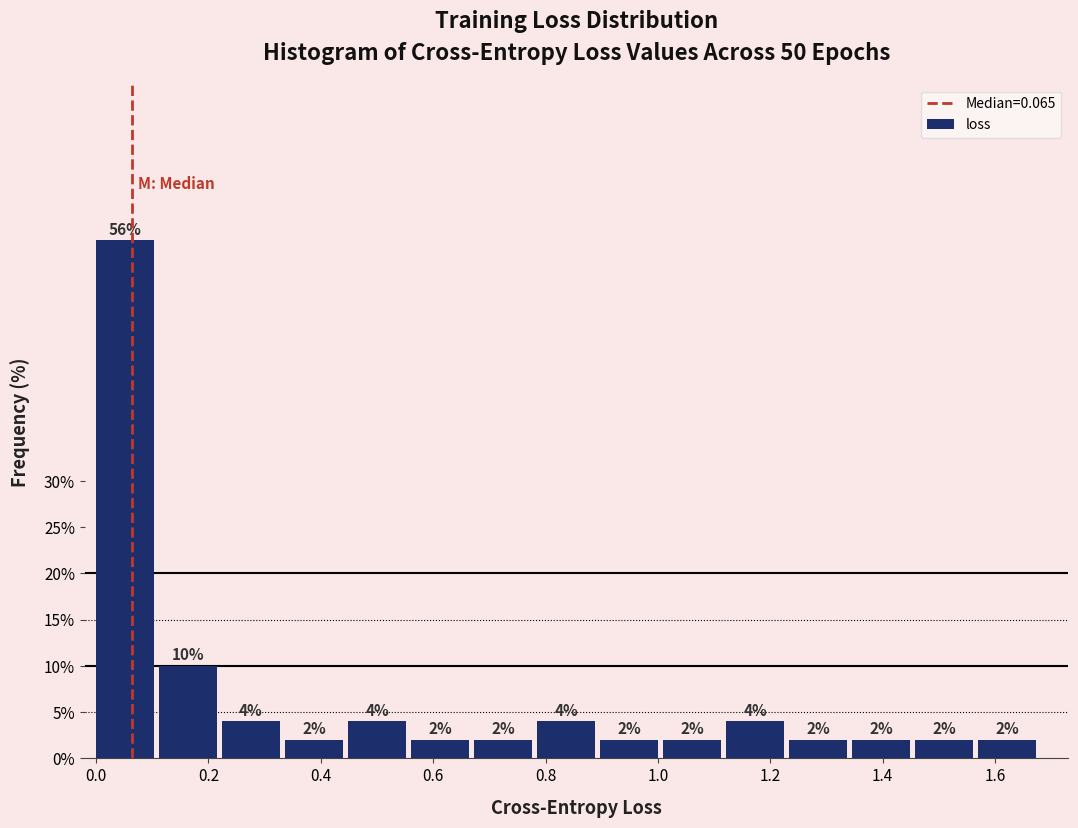

Reading left to right, list every bar in this chart as the range it spans on the x-axis followed by its height. The bar edges are not printed on the chart, so give them approximately, as read against the axis.

0.00 to 0.12: 56
0.12 to 0.22: 10
0.22 to 0.34: 4
0.34 to 0.44: 2
0.44 to 0.56: 4
0.56 to 0.68: 2
0.68 to 0.78: 2
0.78 to 0.90: 4
0.90 to 1.00: 2
1.00 to 1.12: 2
1.12 to 1.24: 4
1.24 to 1.34: 2
1.34 to 1.46: 2
1.46 to 1.58: 2
1.58 to 1.68: 2